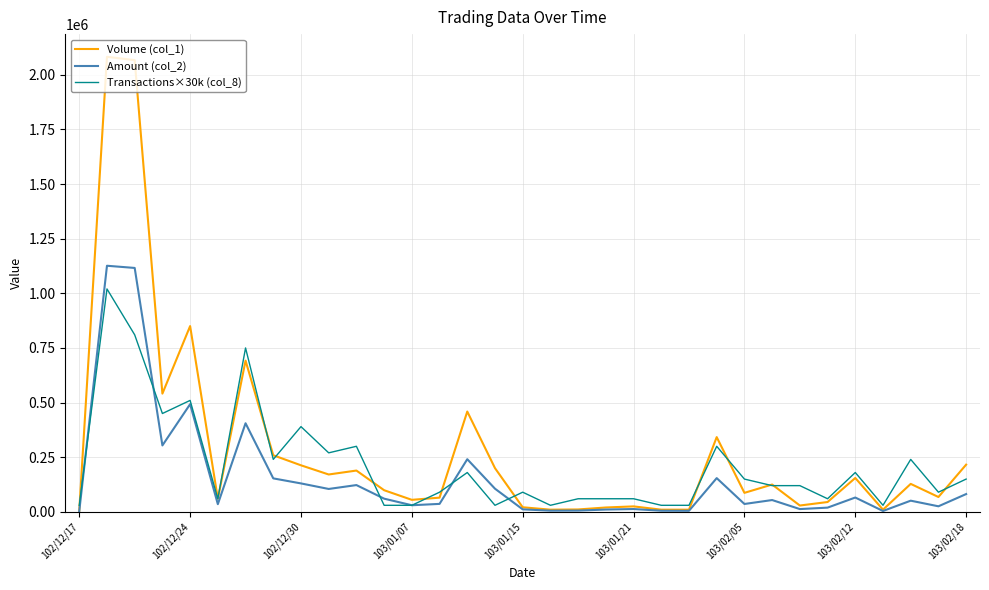

Which series has the largest range (max minus min)?

Volume (col_1)